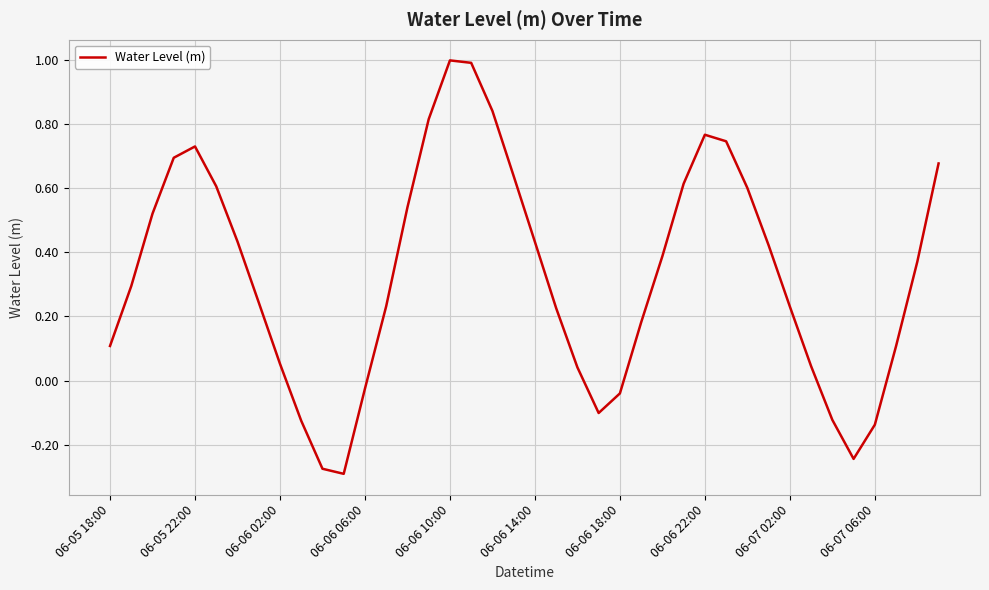

What is the greatest value displayed?

1.0